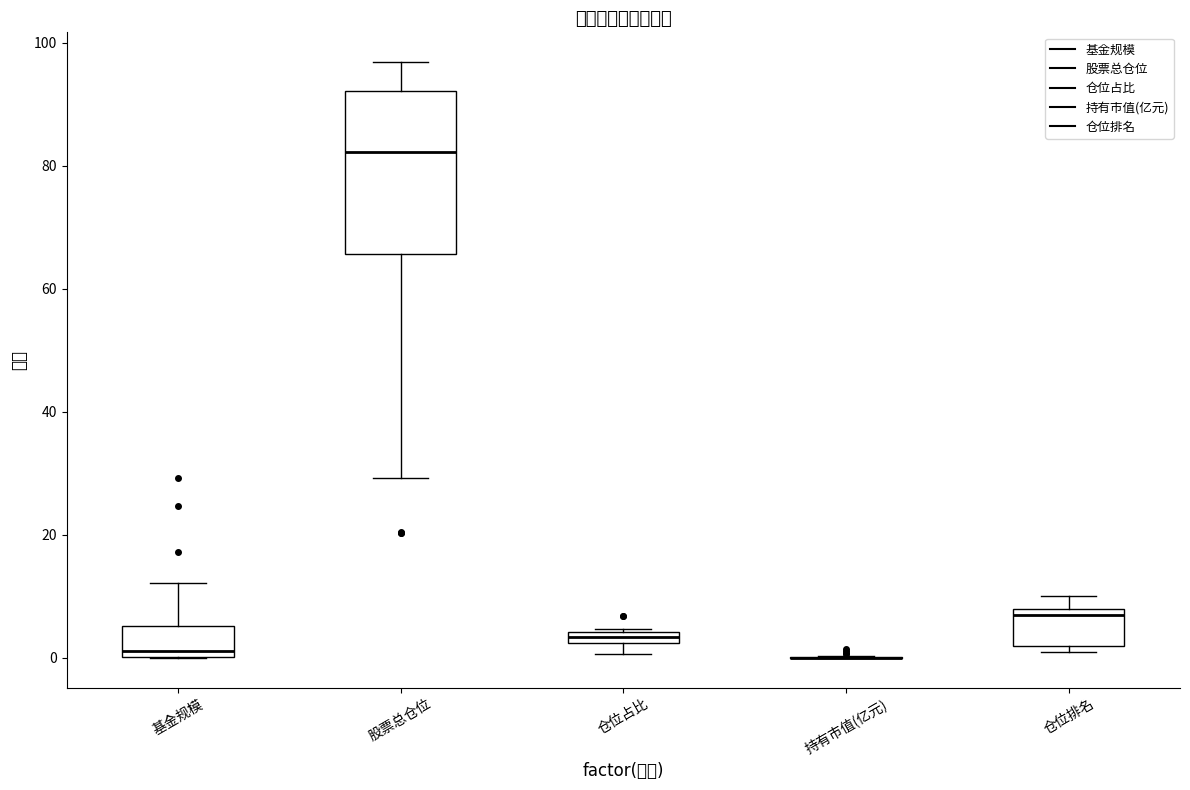

Comparing the boxes themselves (not the whiskers), which one is the tallest?

股票总仓位